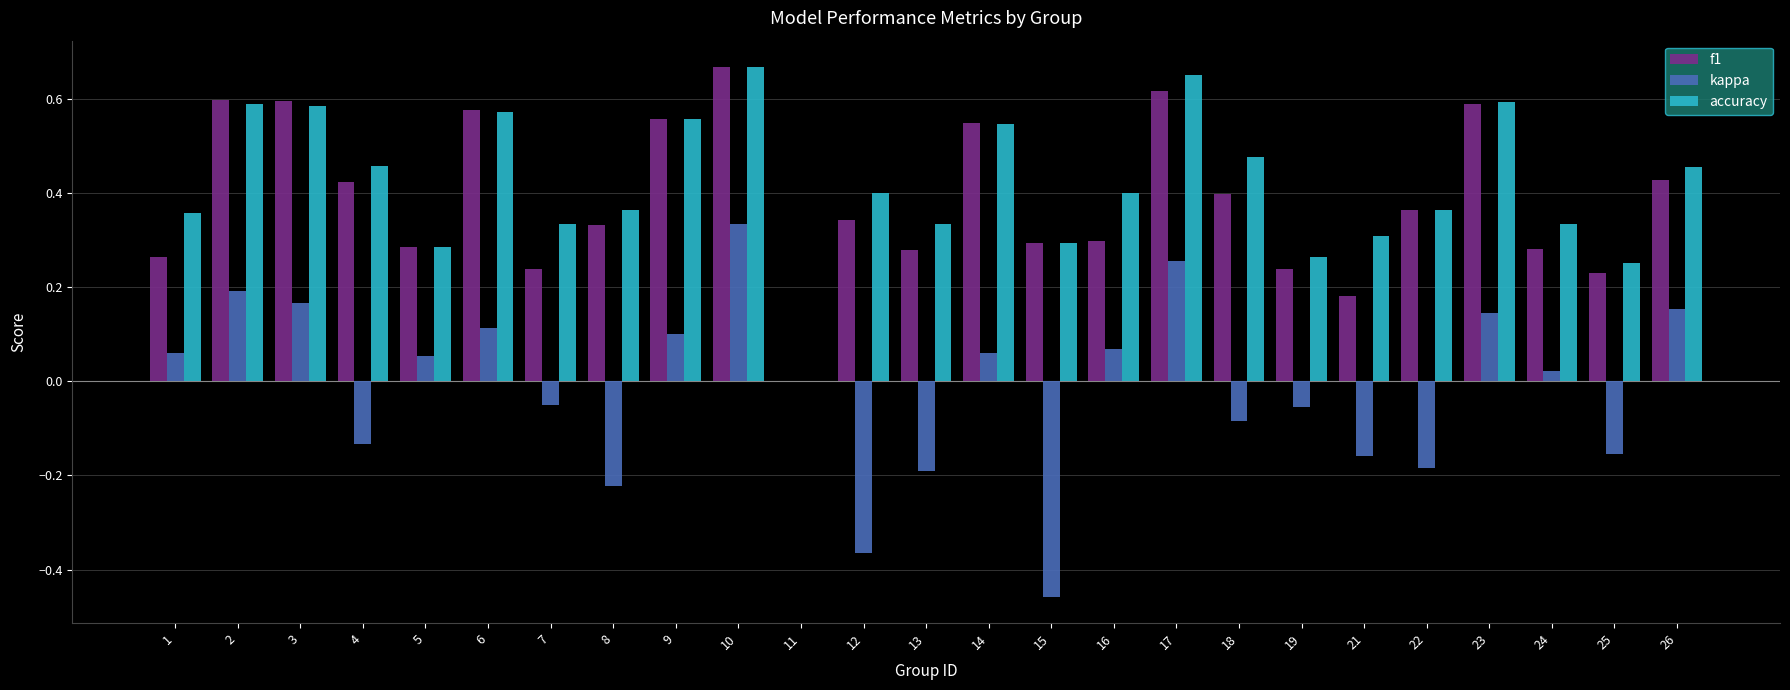

The value of accuracy at 5 is 0.3. True or false?

True